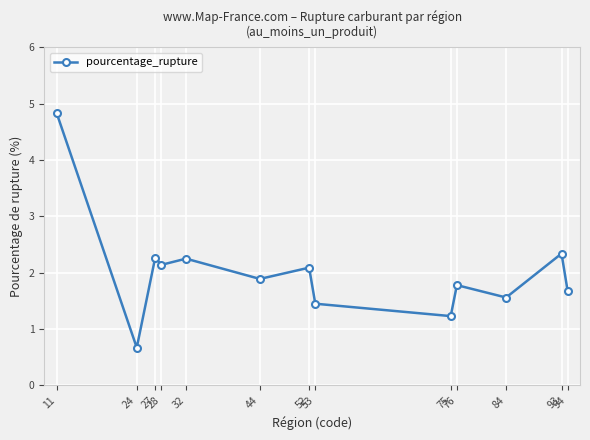

At which category does the chart reach its peak across all series?

11